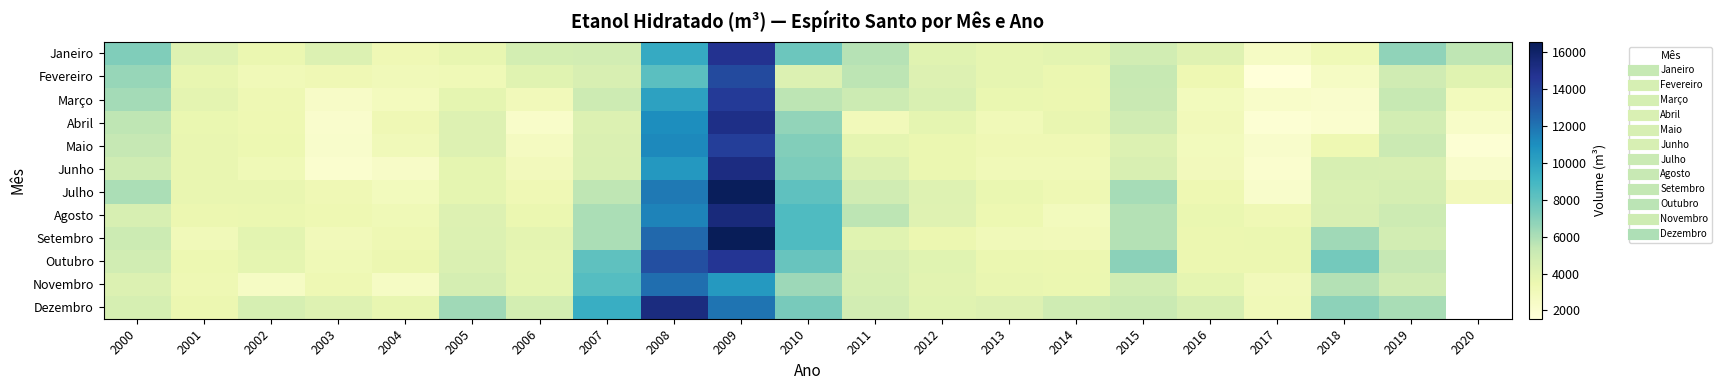

At which category is the sum across all series the highest?

2009